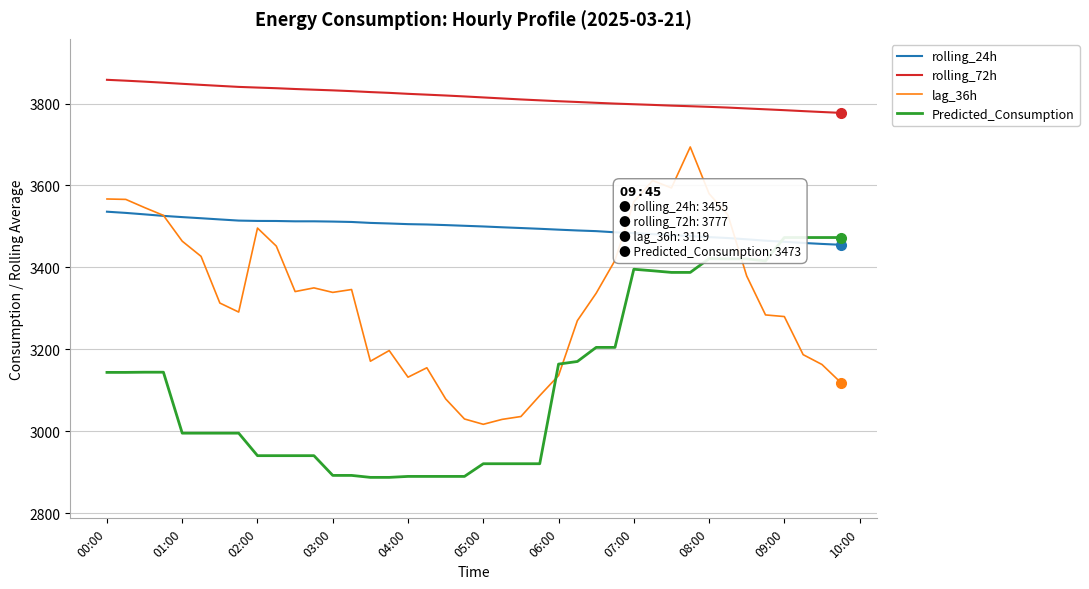

What are all the series names shown in the legend?

rolling_24h, rolling_72h, lag_36h, Predicted_Consumption